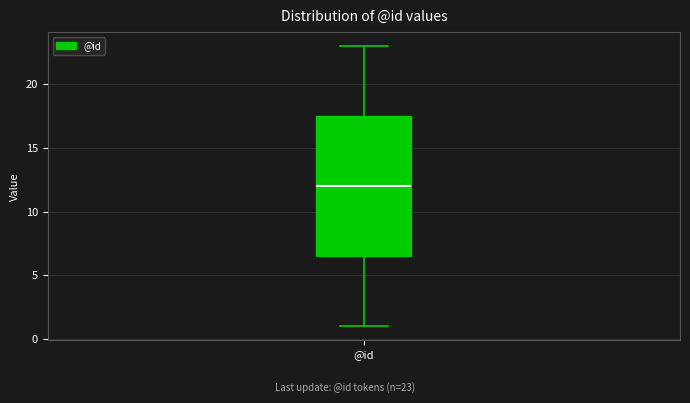

Transcribe this box plot: give where the median line is, the range the box spans, and where the two whiskers end, as read against the y-axis. The values are not printed on the chart, so give them approximately, as read against the axis.

median 12.0, box 6.5 to 17.5, whiskers 1.0 to 23.0